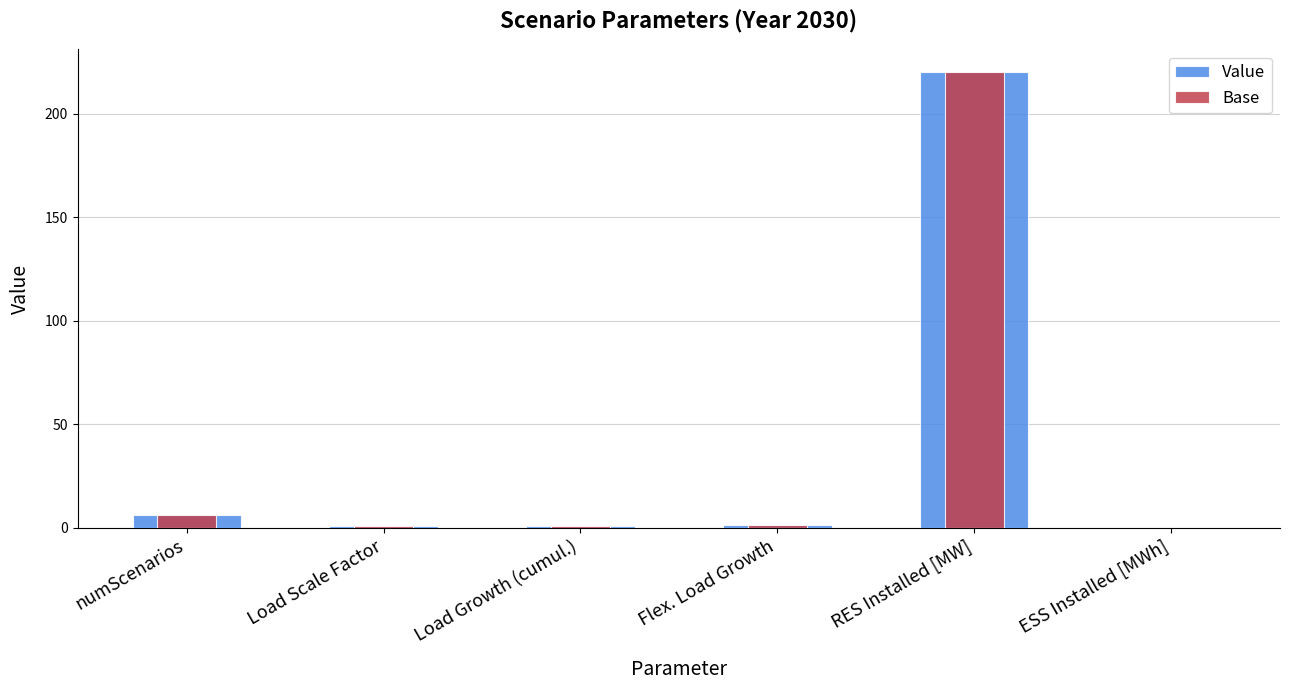

What is the difference between the second highest and minimum values in the Base series?

6.0